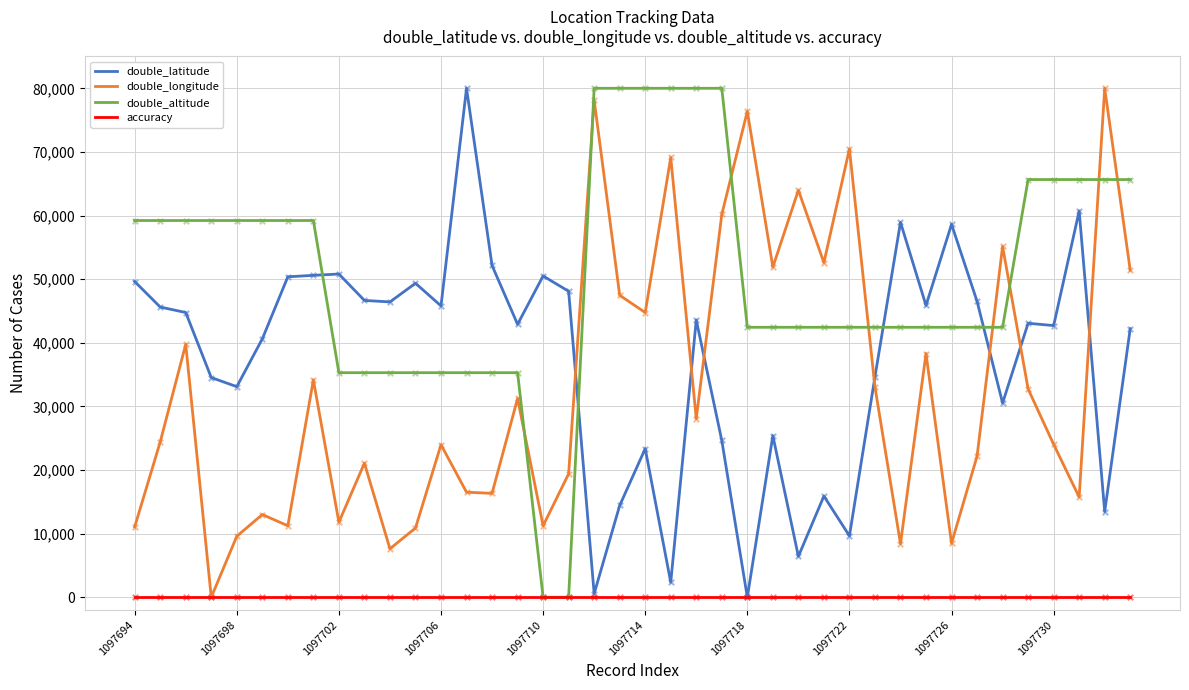

What is the maximum value shown in the chart?

80000.0